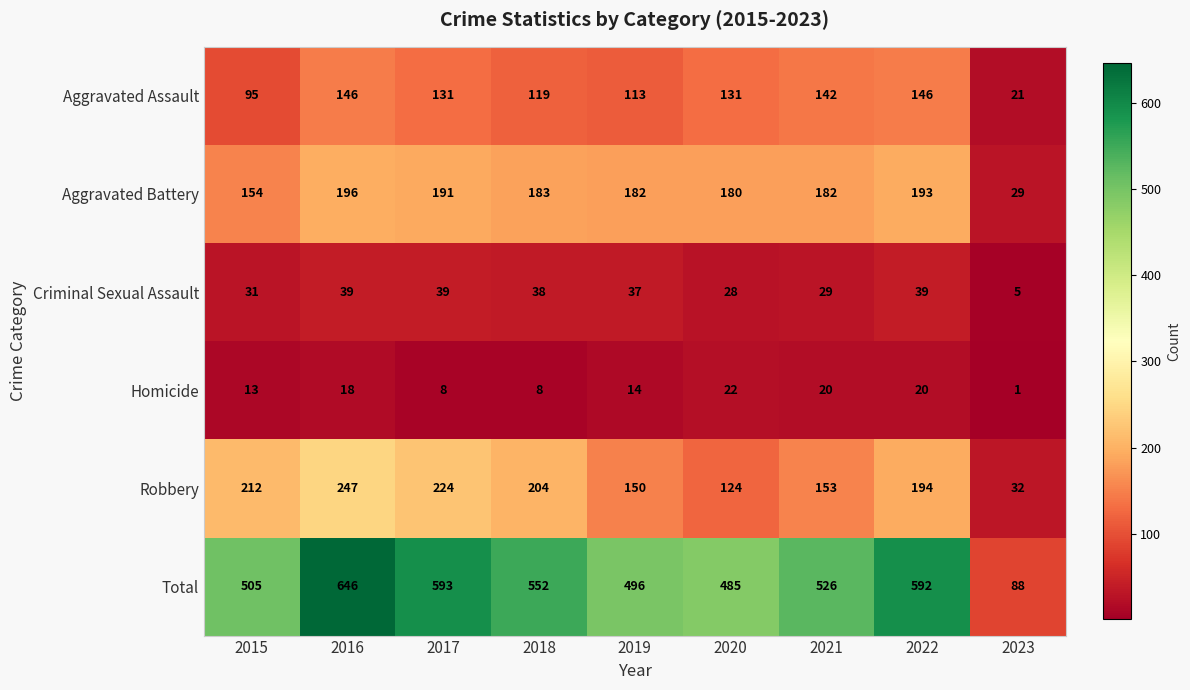

True or false: Homicide has a value of 3 at 2018.

False